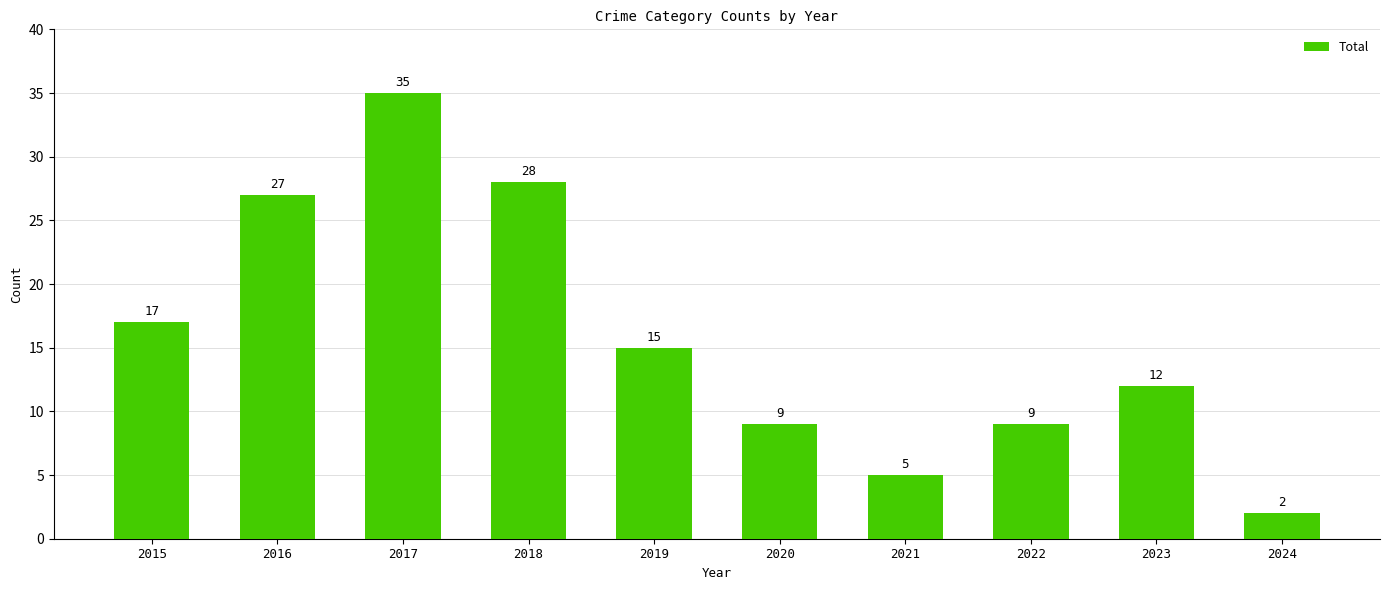

What is the change in value from 2021 to 2022?

+4